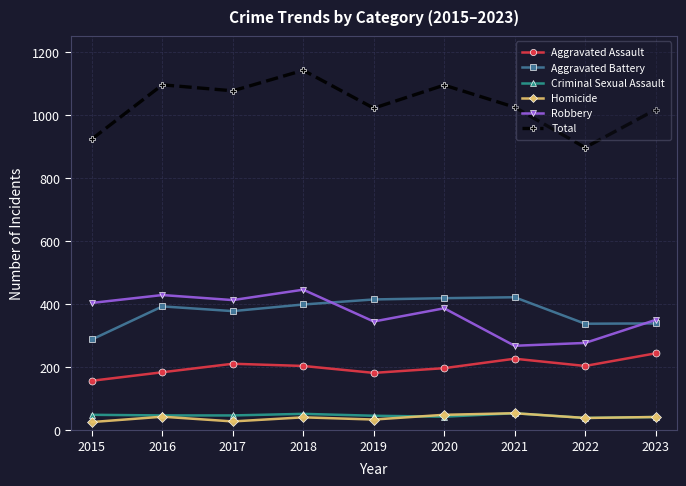

How many series are shown in this chart?

6